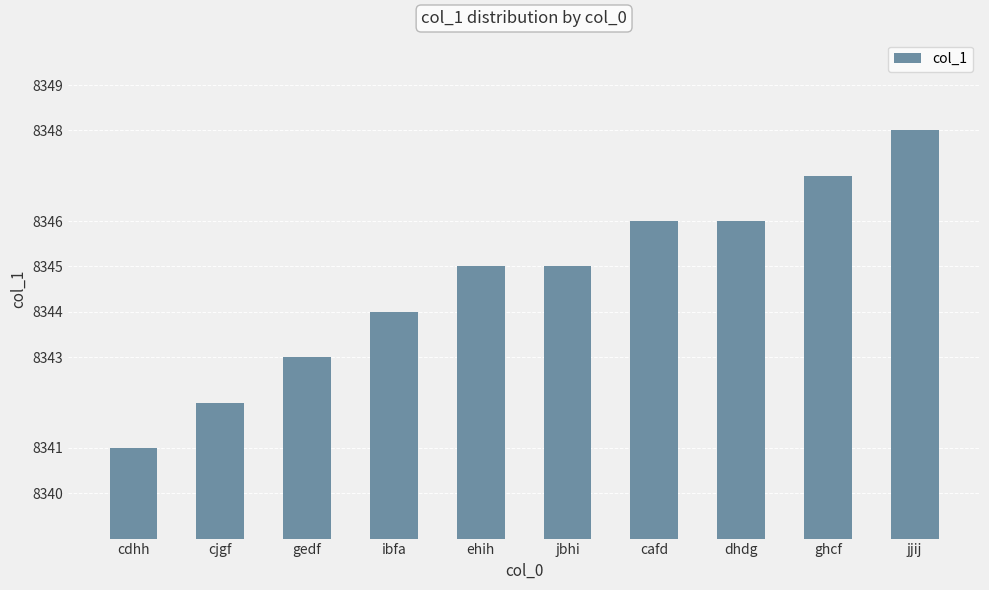

What is the approximate value at cjgf?

8342